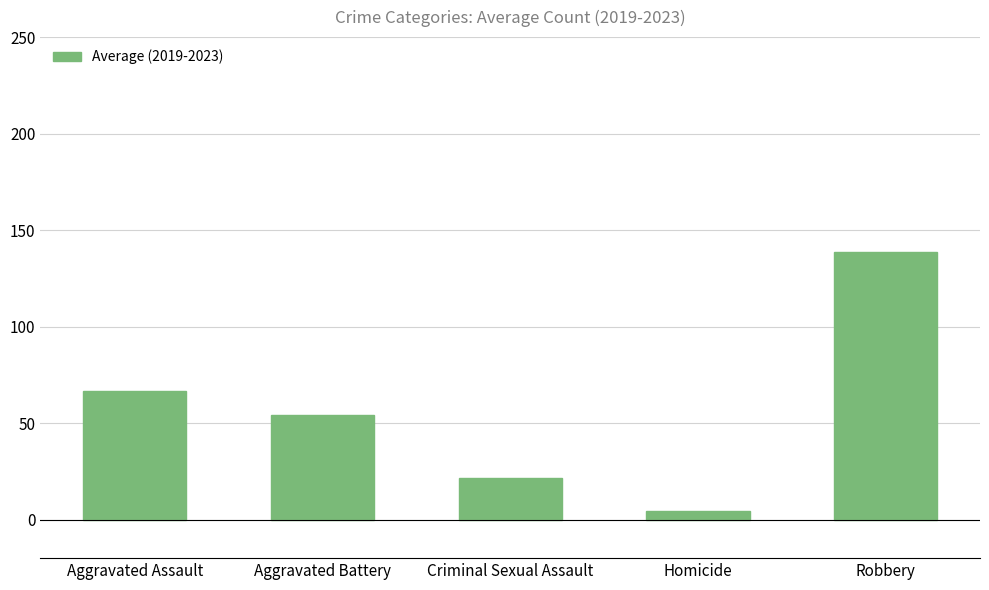

Rank the categories by value from highest to lowest.

Robbery, Aggravated Assault, Aggravated Battery, Criminal Sexual Assault, Homicide